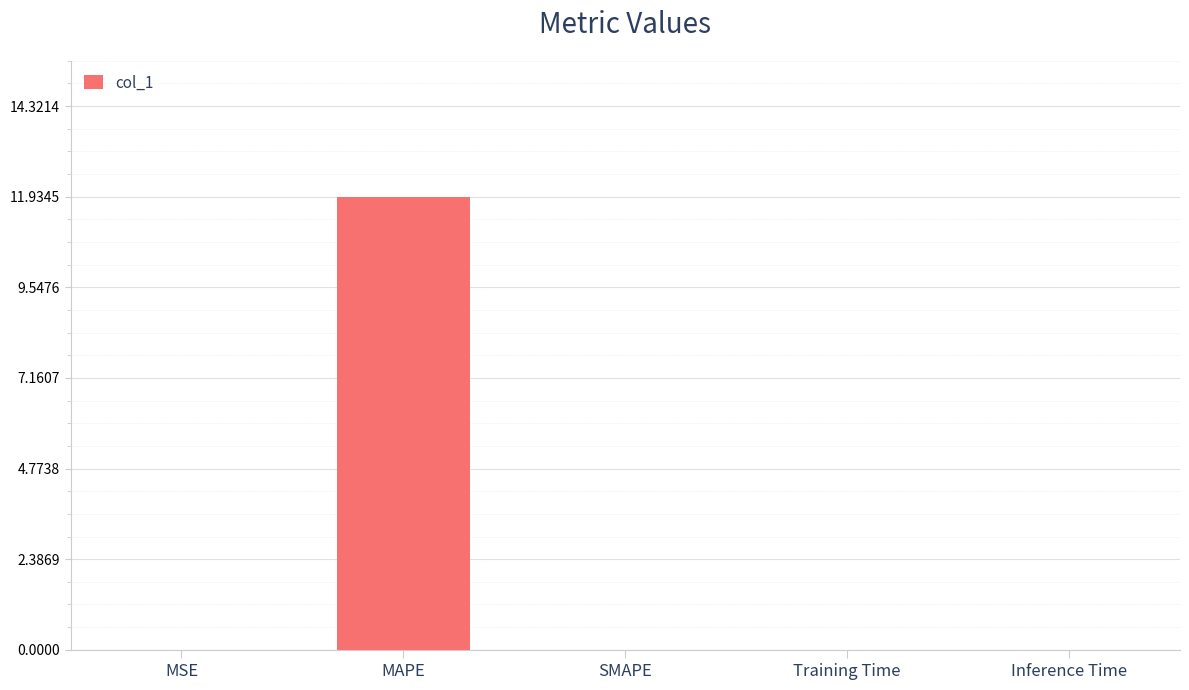

What is the sum of all values?

11.9